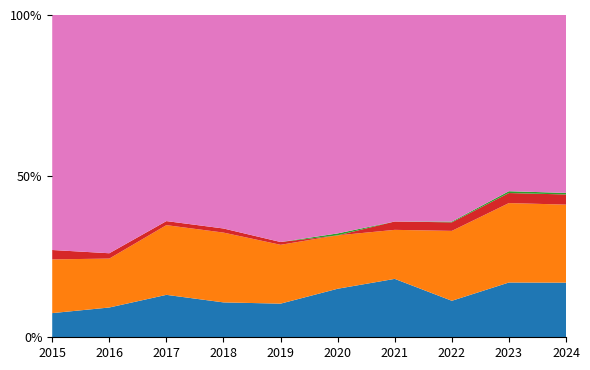

Reading left to right, extract all data points from this chart.

Aggravated Assault: 2015=18	2016=28	2017=42	2018=34	2019=36	2020=50	2021=56	2022=47	2023=60	2024=70
Aggravated Battery: 2015=40	2016=46	2017=69	2018=68	2019=63	2020=55	2021=47	2022=90	2023=87	2024=100
Criminal Sexual Assault: 2015=7	2016=5	2017=4	2018=4	2019=3	2020=0	2021=8	2022=11	2023=11	2024=13
Homicide: 2015=0	2016=0	2017=0	2018=0	2019=0	2020=2	2021=0	2022=1	2023=2	2024=2
Robbery: 2015=175	2016=224	2017=204	2018=208	2019=243	2020=225	2021=198	2022=266	2023=193	2024=228